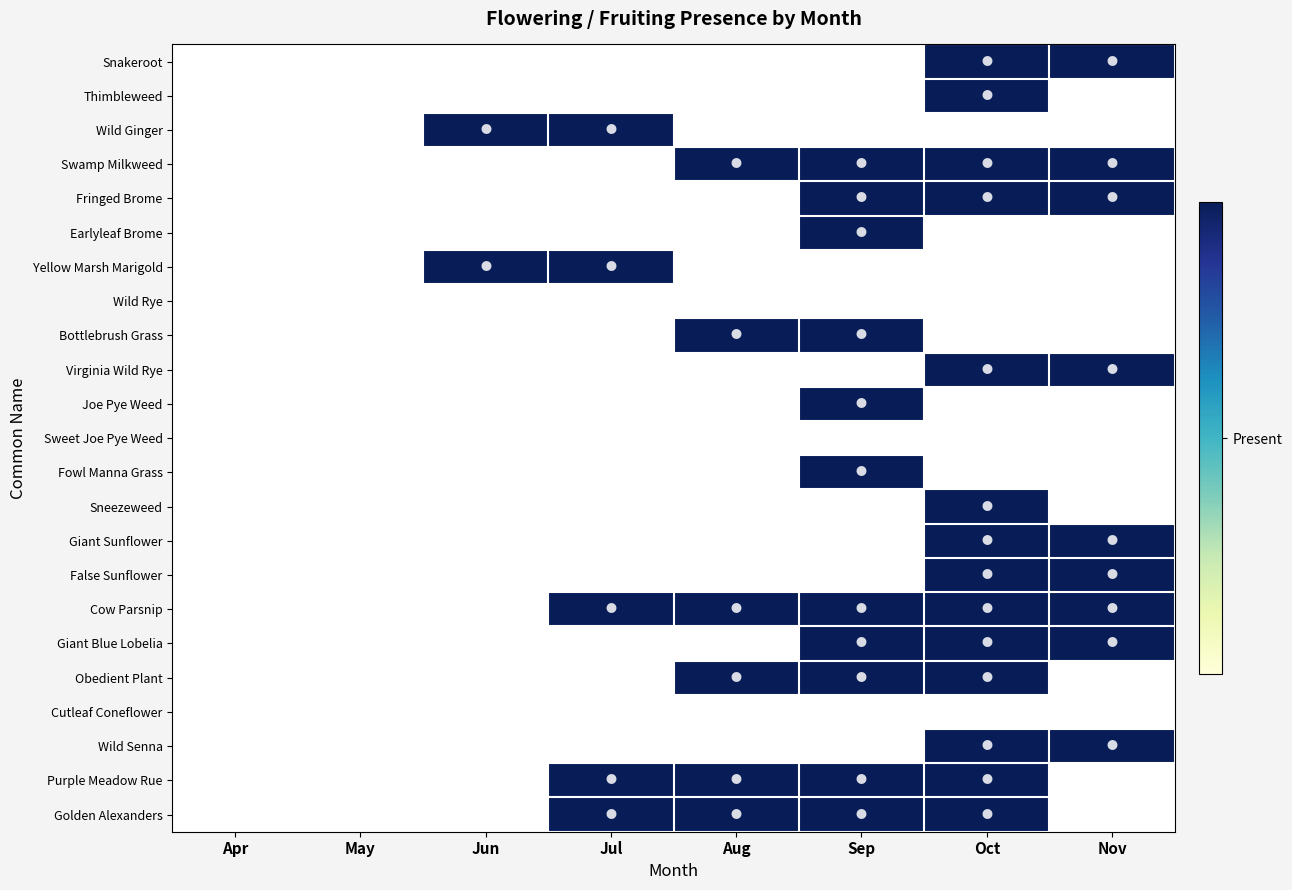

Reading right to left, what are all the values shown in this chart?

Snakeroot: Nov=1	Oct=1	Sep=0	Aug=0	Jul=0	Jun=0	May=0	Apr=0
Thimbleweed: Nov=0	Oct=1	Sep=0	Aug=0	Jul=0	Jun=0	May=0	Apr=0
Wild Ginger: Nov=0	Oct=0	Sep=0	Aug=0	Jul=1	Jun=1	May=0	Apr=0
Swamp Milkweed: Nov=1	Oct=1	Sep=1	Aug=1	Jul=0	Jun=0	May=0	Apr=0
Fringed Brome: Nov=1	Oct=1	Sep=1	Aug=0	Jul=0	Jun=0	May=0	Apr=0
Earlyleaf Brome: Nov=0	Oct=0	Sep=1	Aug=0	Jul=0	Jun=0	May=0	Apr=0
Yellow Marsh Marigold: Nov=0	Oct=0	Sep=0	Aug=0	Jul=1	Jun=1	May=0	Apr=0
Wild Rye: Nov=0	Oct=0	Sep=0	Aug=0	Jul=0	Jun=0	May=0	Apr=0
Bottlebrush Grass: Nov=0	Oct=0	Sep=1	Aug=1	Jul=0	Jun=0	May=0	Apr=0
Virginia Wild Rye: Nov=1	Oct=1	Sep=0	Aug=0	Jul=0	Jun=0	May=0	Apr=0
Joe Pye Weed: Nov=0	Oct=0	Sep=1	Aug=0	Jul=0	Jun=0	May=0	Apr=0
Sweet Joe Pye Weed: Nov=0	Oct=0	Sep=0	Aug=0	Jul=0	Jun=0	May=0	Apr=0
Fowl Manna Grass: Nov=0	Oct=0	Sep=1	Aug=0	Jul=0	Jun=0	May=0	Apr=0
Sneezeweed: Nov=0	Oct=1	Sep=0	Aug=0	Jul=0	Jun=0	May=0	Apr=0
Giant Sunflower: Nov=1	Oct=1	Sep=0	Aug=0	Jul=0	Jun=0	May=0	Apr=0
False Sunflower: Nov=1	Oct=1	Sep=0	Aug=0	Jul=0	Jun=0	May=0	Apr=0
Cow Parsnip: Nov=1	Oct=1	Sep=1	Aug=1	Jul=1	Jun=0	May=0	Apr=0
Giant Blue Lobelia: Nov=1	Oct=1	Sep=1	Aug=0	Jul=0	Jun=0	May=0	Apr=0
Obedient Plant: Nov=0	Oct=1	Sep=1	Aug=1	Jul=0	Jun=0	May=0	Apr=0
Cutleaf Coneflower: Nov=0	Oct=0	Sep=0	Aug=0	Jul=0	Jun=0	May=0	Apr=0
Wild Senna: Nov=1	Oct=1	Sep=0	Aug=0	Jul=0	Jun=0	May=0	Apr=0
Purple Meadow Rue: Nov=0	Oct=1	Sep=1	Aug=1	Jul=1	Jun=0	May=0	Apr=0
Golden Alexanders: Nov=0	Oct=1	Sep=1	Aug=1	Jul=1	Jun=0	May=0	Apr=0